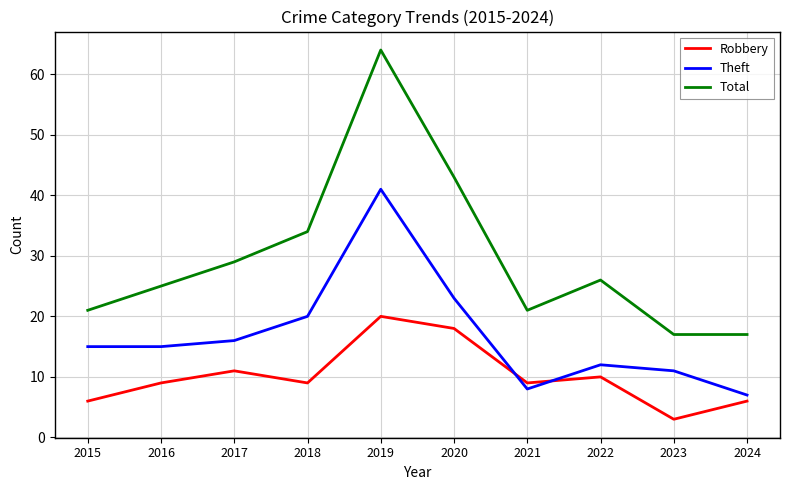

At which label is Theft closest to 24?

2020